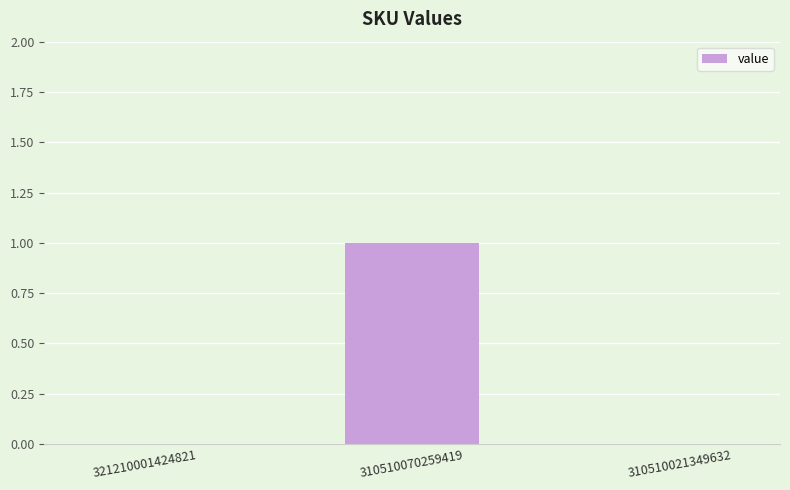

Are the bars grouped side by side (vs. stacked)?

No